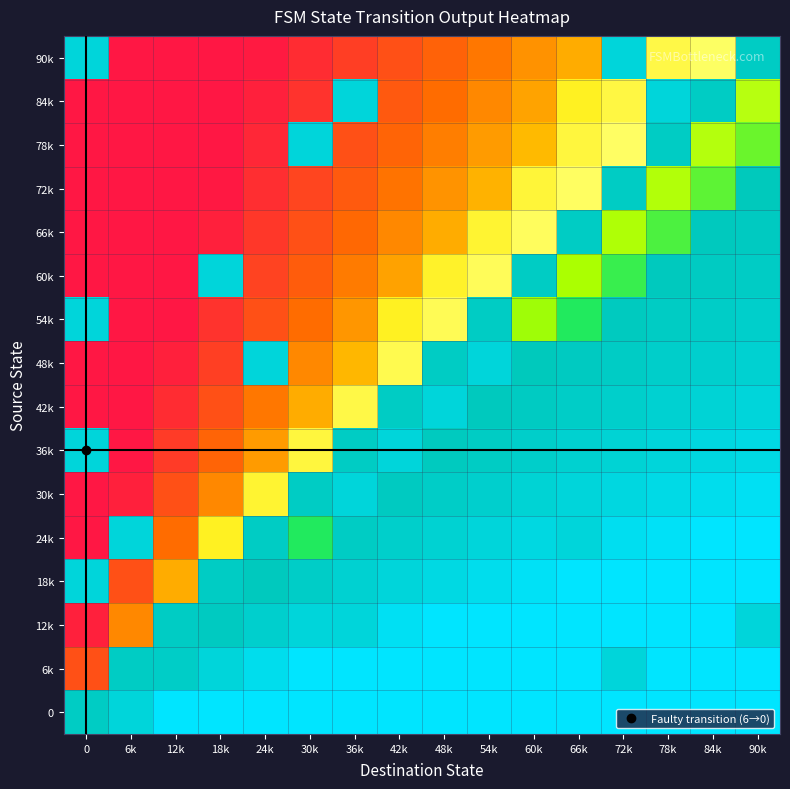

Reading left to right, list all the values displayed in this chart.

0: 0=0.9	6k=0.9	12k=1.0	18k=1.0	24k=1.0	30k=1.0	36k=1.0	42k=1.0	48k=1.0	54k=1.0	60k=1.0	66k=1.0	72k=1.0	78k=1.0	84k=1.0	90k=1.0
6k: 0=0.2	6k=0.9	12k=0.9	18k=0.9	24k=1.0	30k=1.0	36k=1.0	42k=1.0	48k=1.0	54k=1.0	60k=1.0	66k=1.0	72k=0.9	78k=1.0	84k=1.0	90k=1.0
12k: 0=0.2	6k=0.3	12k=0.9	18k=0.9	24k=0.9	30k=0.9	36k=0.9	42k=1.0	48k=1.0	54k=1.0	60k=1.0	66k=1.0	72k=1.0	78k=1.0	84k=1.0	90k=0.9
18k: 0=0.9	6k=0.2	12k=0.4	18k=0.9	24k=0.9	30k=0.9	36k=0.9	42k=0.9	48k=1.0	54k=1.0	60k=1.0	66k=1.0	72k=1.0	78k=1.0	84k=1.0	90k=1.0
24k: 0=0.1	6k=0.9	12k=0.3	18k=0.5	24k=0.9	30k=0.8	36k=0.9	42k=0.9	48k=0.9	54k=0.9	60k=1.0	66k=0.9	72k=1.0	78k=1.0	84k=1.0	90k=1.0
30k: 0=0.1	6k=0.2	12k=0.2	18k=0.3	24k=0.5	30k=0.9	36k=0.9	42k=0.9	48k=0.9	54k=0.9	60k=0.9	66k=0.9	72k=1.0	78k=1.0	84k=1.0	90k=1.0
36k: 0=0.9	6k=0.1	12k=0.2	18k=0.3	24k=0.4	30k=0.5	36k=0.9	42k=0.9	48k=0.9	54k=0.9	60k=0.9	66k=0.9	72k=0.9	78k=0.9	84k=1.0	90k=1.0
42k: 0=0.1	6k=0.1	12k=0.2	18k=0.2	24k=0.3	30k=0.4	36k=0.6	42k=0.9	48k=0.9	54k=0.9	60k=0.9	66k=0.9	72k=0.9	78k=0.9	84k=0.9	90k=0.9
48k: 0=0.1	6k=0.1	12k=0.2	18k=0.2	24k=0.9	30k=0.3	36k=0.4	42k=0.6	48k=0.9	54k=0.9	60k=0.9	66k=0.9	72k=0.9	78k=0.9	84k=0.9	90k=0.9
54k: 0=0.9	6k=0.1	12k=0.1	18k=0.2	24k=0.2	30k=0.3	36k=0.3	42k=0.5	48k=0.6	54k=0.9	60k=0.7	66k=0.8	72k=0.9	78k=0.9	84k=0.9	90k=0.9
60k: 0=0.0	6k=0.1	12k=0.1	18k=0.9	24k=0.2	30k=0.3	36k=0.3	42k=0.4	48k=0.5	54k=0.6	60k=0.9	66k=0.7	72k=0.8	78k=0.9	84k=0.9	90k=0.9
66k: 0=0.0	6k=0.1	12k=0.1	18k=0.2	24k=0.2	30k=0.2	36k=0.3	42k=0.3	48k=0.4	54k=0.5	60k=0.6	66k=0.9	72k=0.7	78k=0.8	84k=0.9	90k=0.9
72k: 0=0.0	6k=0.1	12k=0.1	18k=0.2	24k=0.2	30k=0.2	36k=0.3	42k=0.3	48k=0.3	54k=0.4	60k=0.5	66k=0.6	72k=0.9	78k=0.7	84k=0.8	90k=0.9
78k: 0=0.0	6k=0.1	12k=0.1	18k=0.1	24k=0.2	30k=0.9	36k=0.2	42k=0.3	48k=0.3	54k=0.4	60k=0.4	66k=0.5	72k=0.6	78k=0.9	84k=0.7	90k=0.8
84k: 0=0.0	6k=0.1	12k=0.1	18k=0.1	24k=0.2	30k=0.2	36k=0.9	42k=0.3	48k=0.3	54k=0.3	60k=0.4	66k=0.5	72k=0.5	78k=0.9	84k=0.9	90k=0.7
90k: 0=0.9	6k=0.1	12k=0.1	18k=0.1	24k=0.2	30k=0.2	36k=0.2	42k=0.2	48k=0.3	54k=0.3	60k=0.3	66k=0.4	72k=0.9	78k=0.6	84k=0.6	90k=0.9